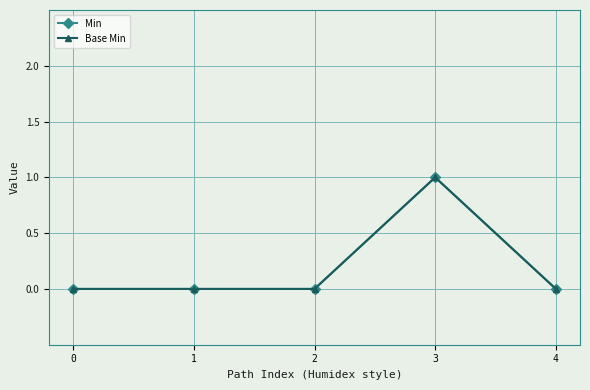

True or false: Base Min has more than 1 interior local peaks.

False